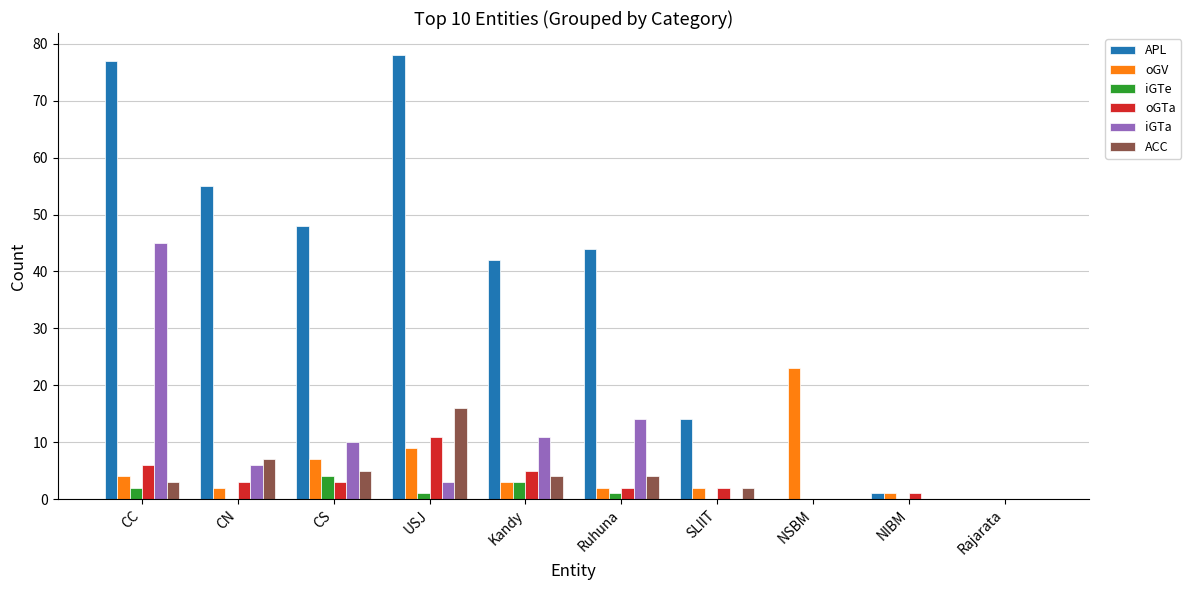

At which category is the sum across all series the highest?

CC